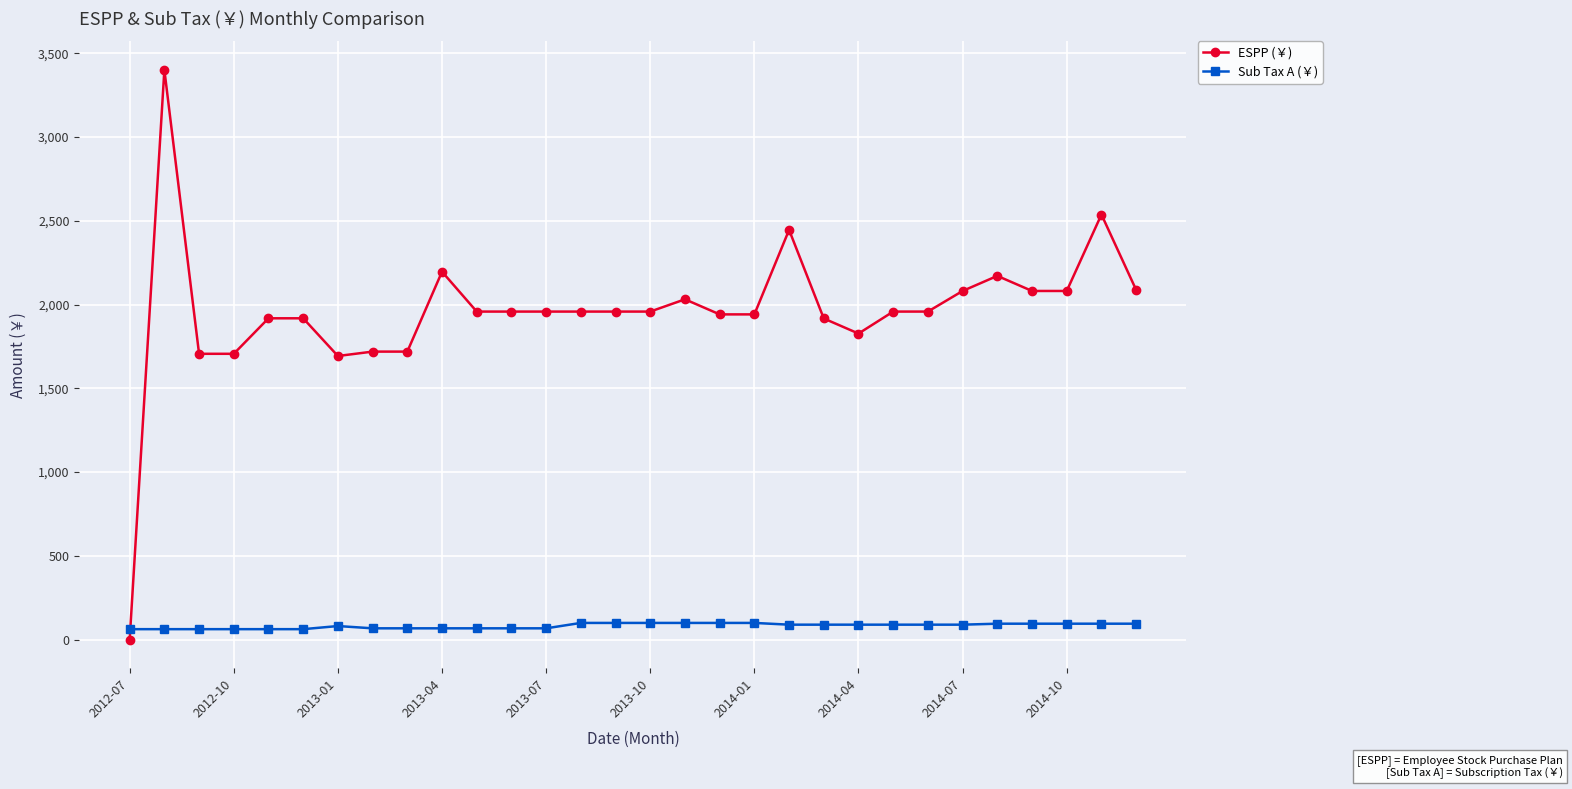

What is the sum of all ESPP (￥) values?

58788.3